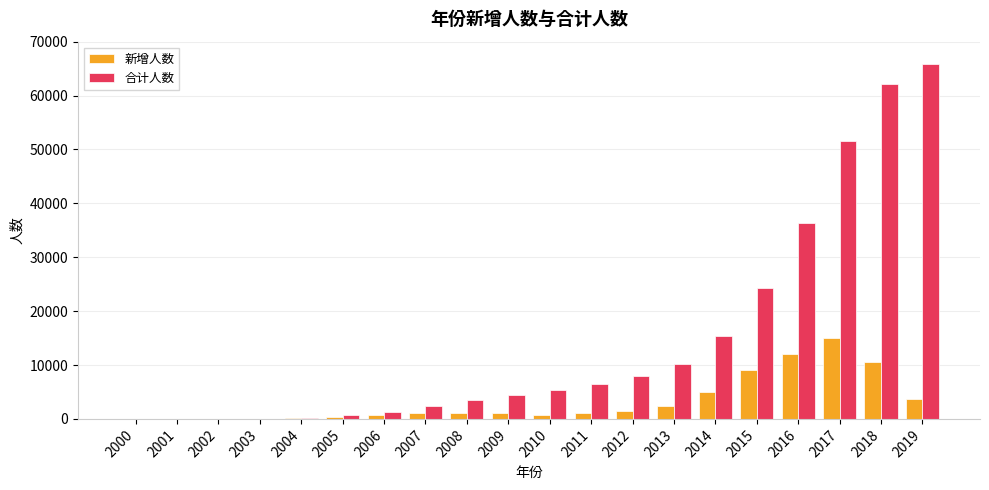

True or false: 合计人数 has a value of 1 at 2001.

True